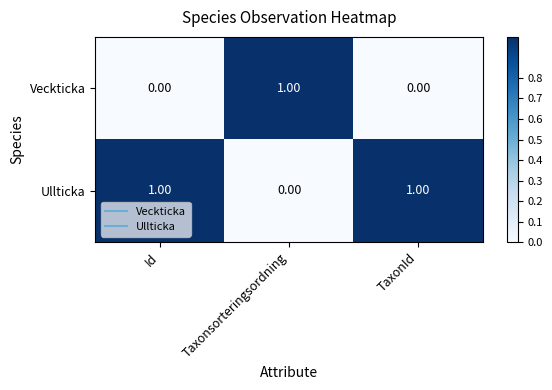

List the series in order of their overall mean, highest first.

Ullticka, Veckticka